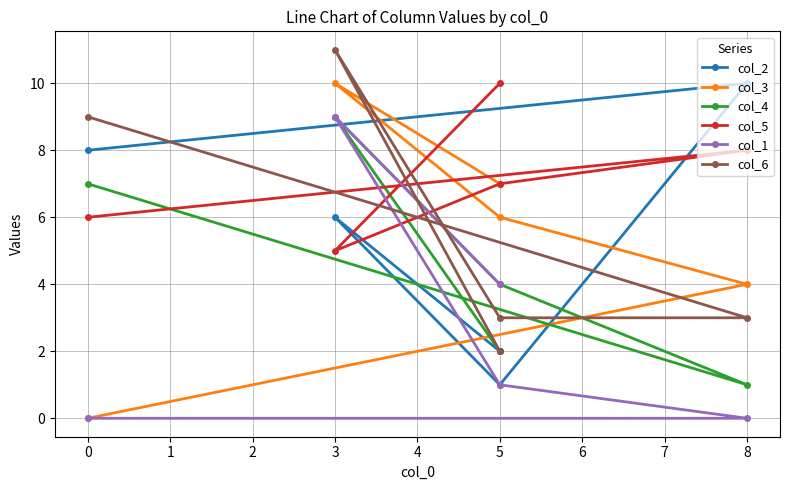

How many data points in col_2 are less than 6?

2